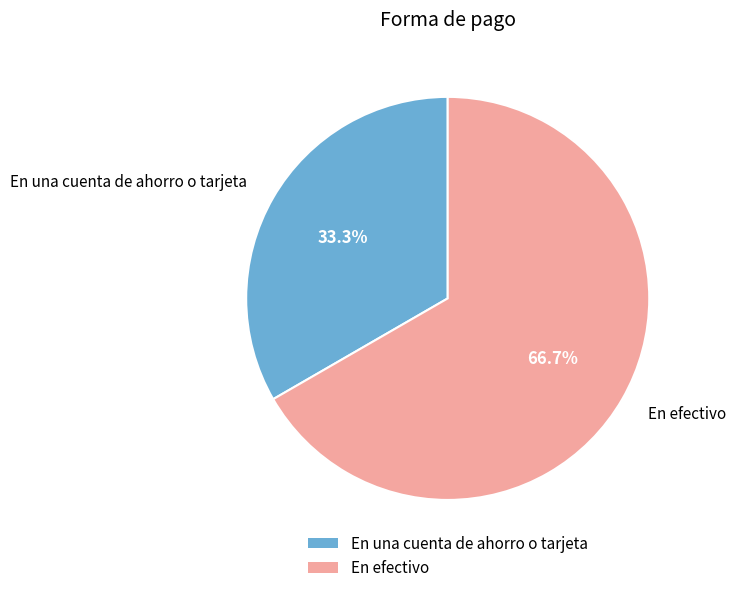

Count the number of slices in the pie.

2